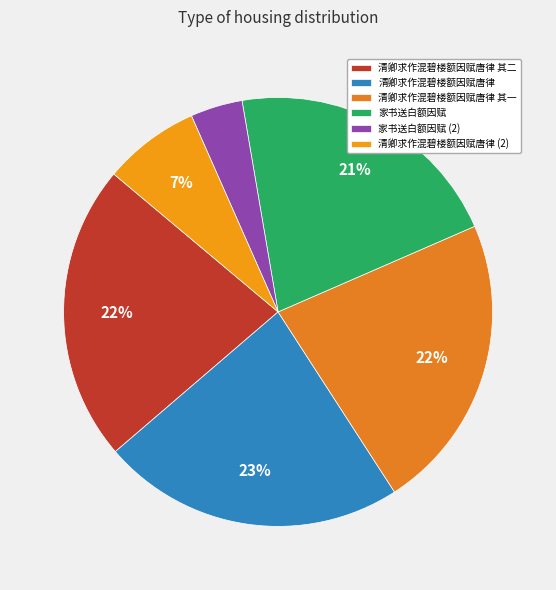

To the nearest percent, what is the difference between the largest and smallest slice percentages?

19%